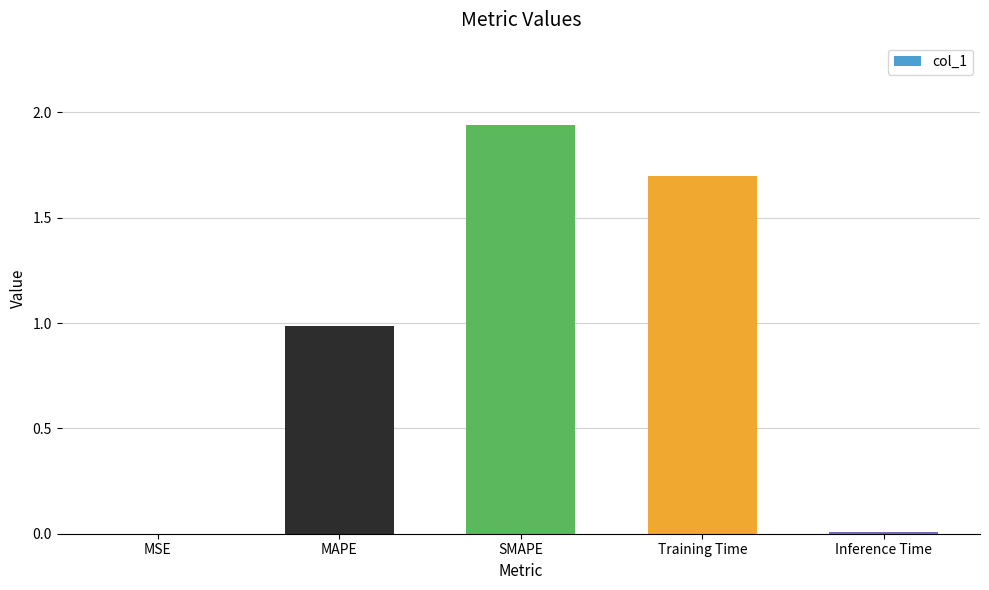

Between MAPE and Inference Time, which is larger?

MAPE